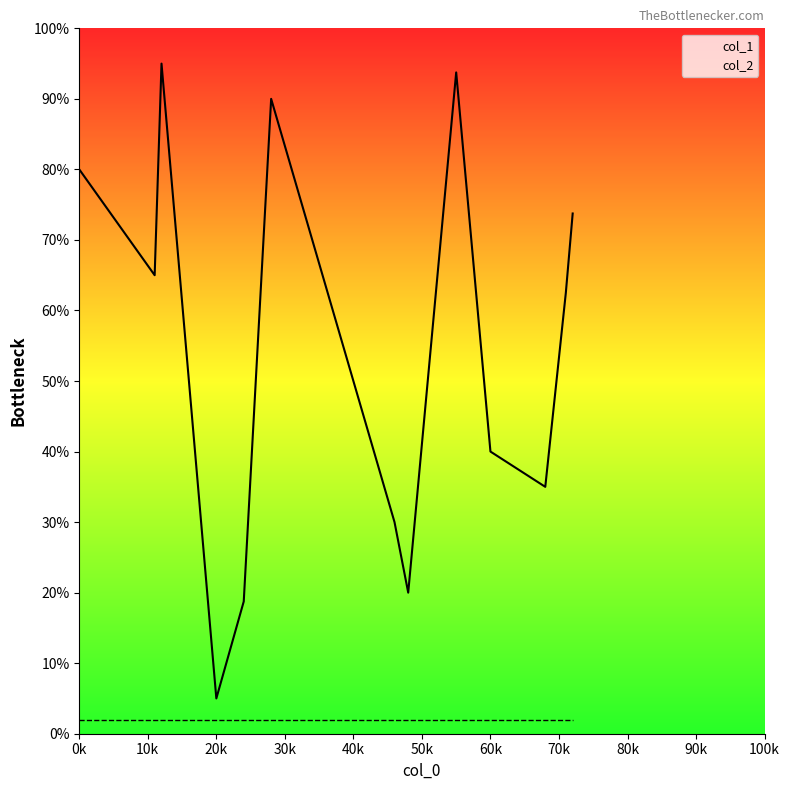

Which series has the largest total across all categories?

col_1